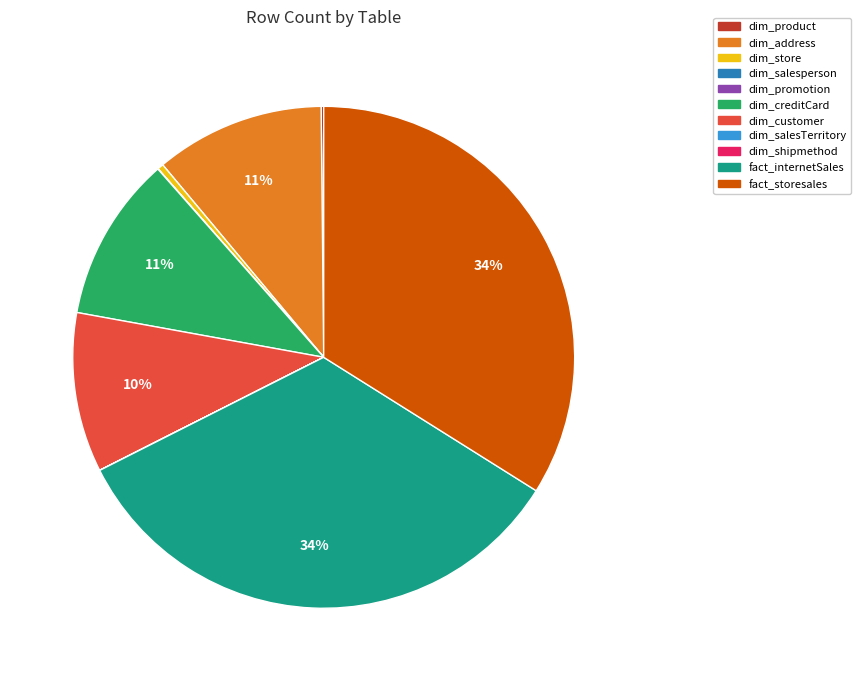

To the nearest percent, what is the difference between the largest and smallest slice percentages?

34%